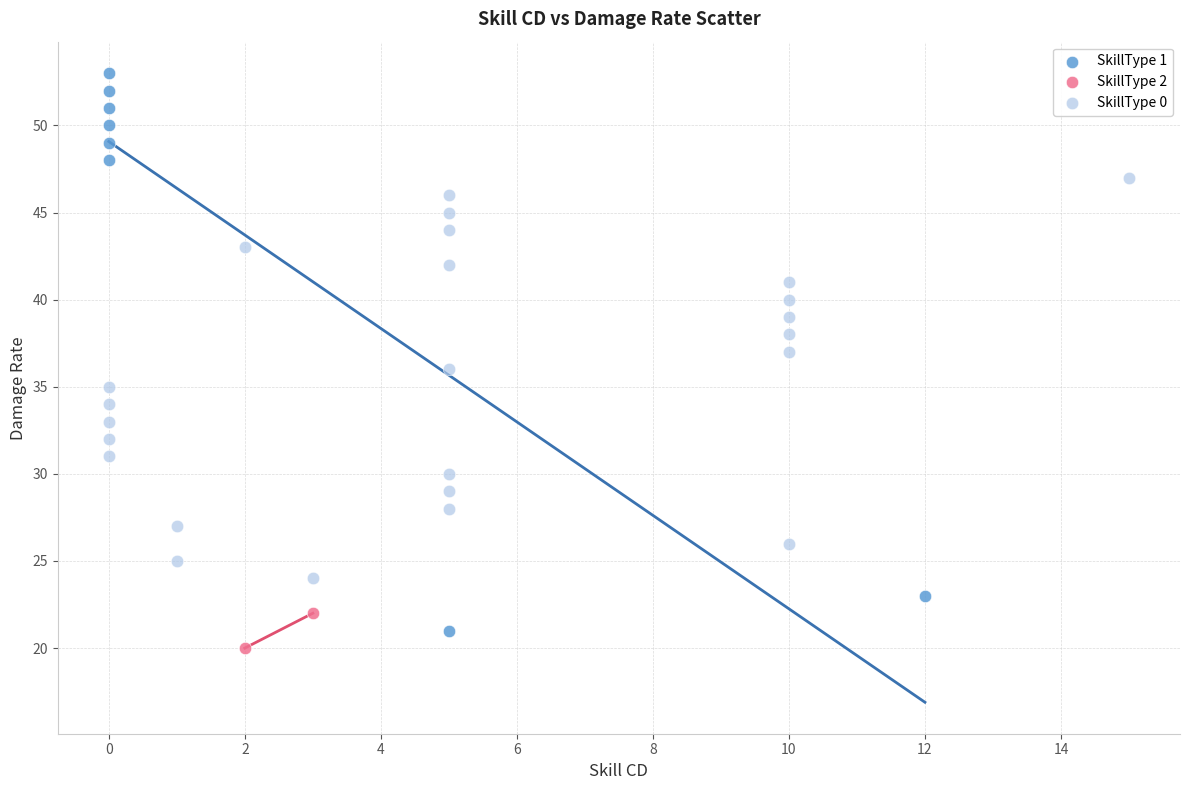

What are all the series names shown in the legend?

SkillType 1, SkillType 2, SkillType 0